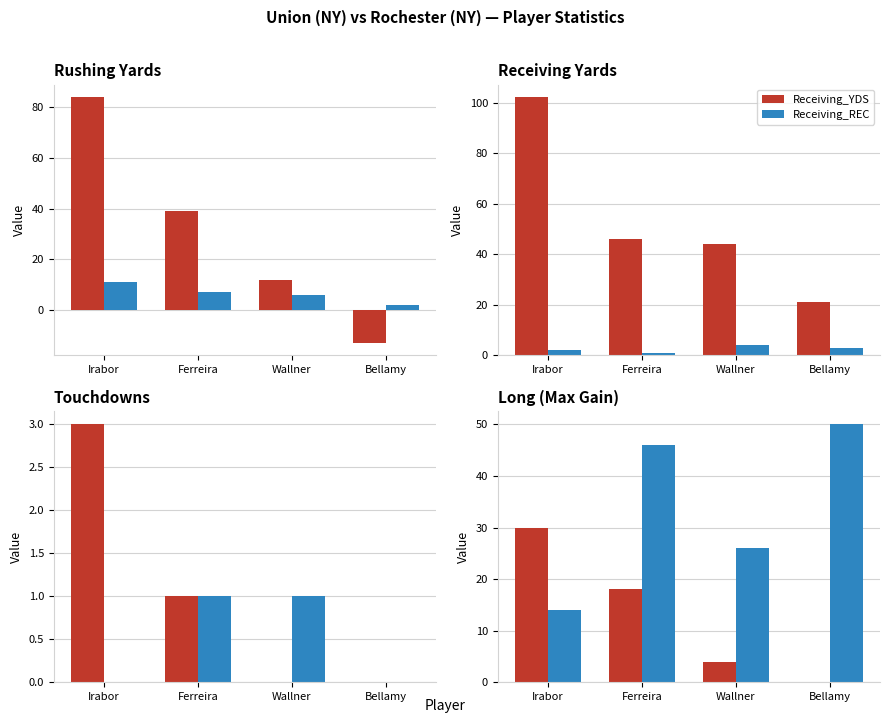

At which label is Rushing_YDS closest to 35?

Ferreira